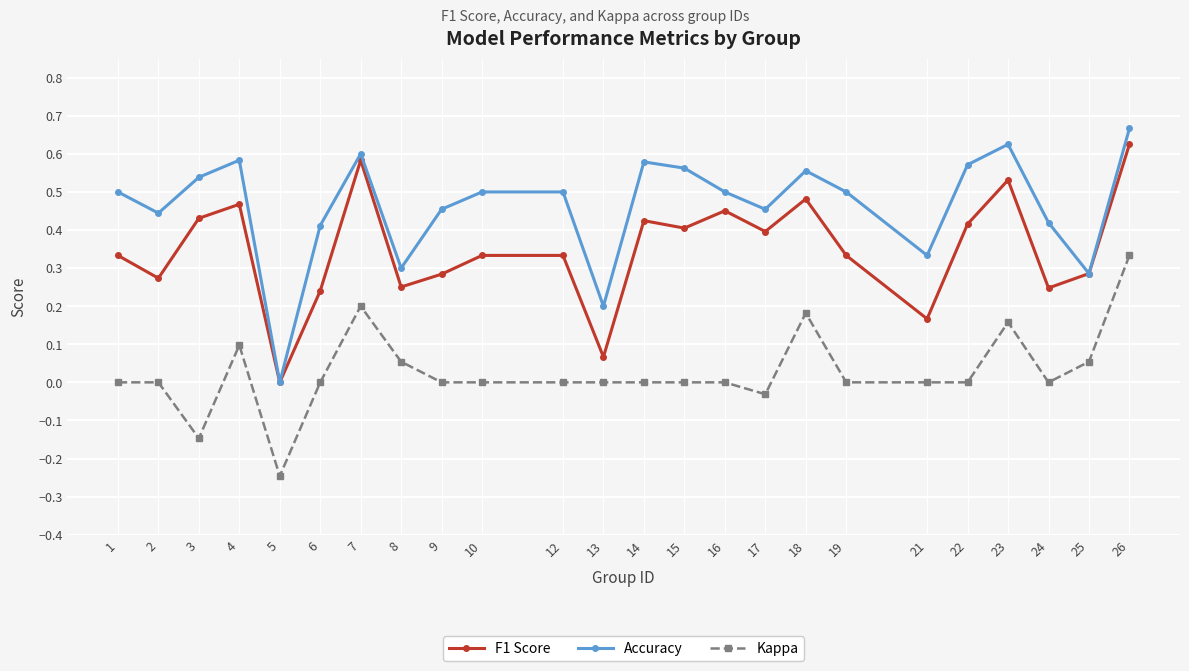

At 18, list the series in order from largest to smallest.

Accuracy, F1 Score, Kappa